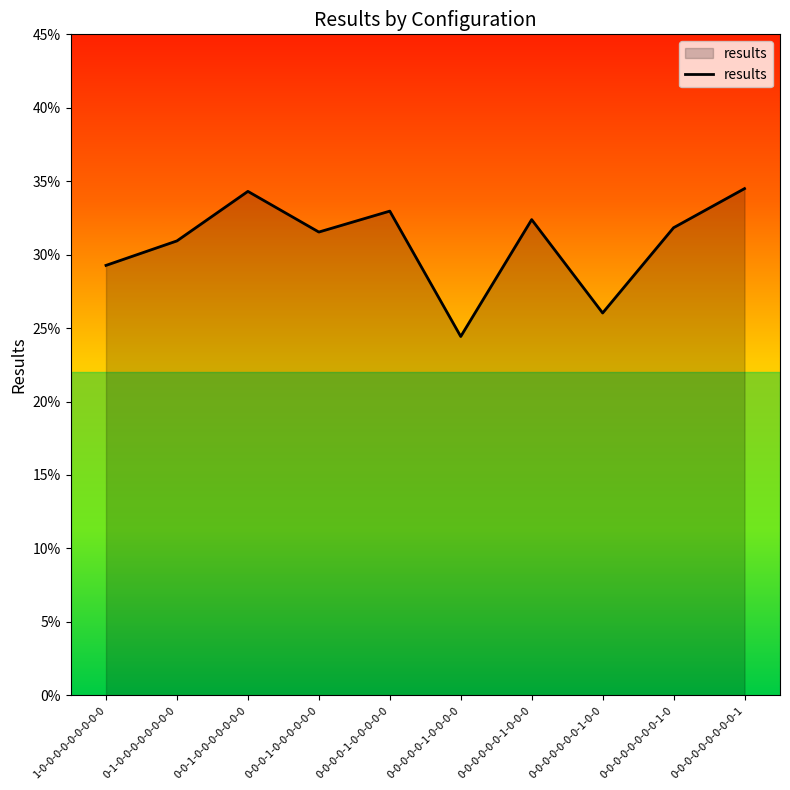

What is the label of the 7th point from the left?

0-0-0-0-0-0-1-0-0-0